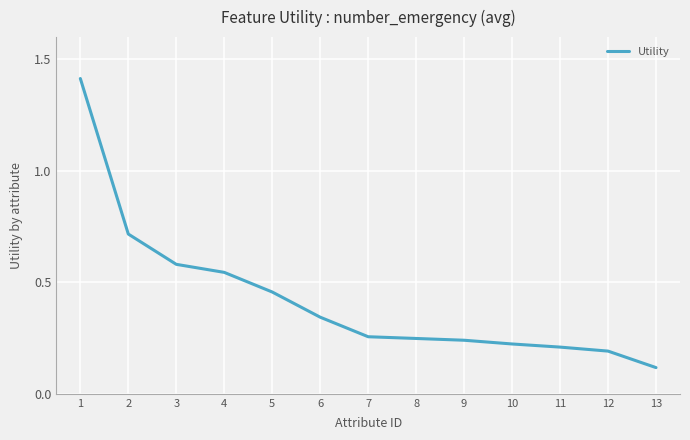

True or false: the data shows 0.2 at 12.

True